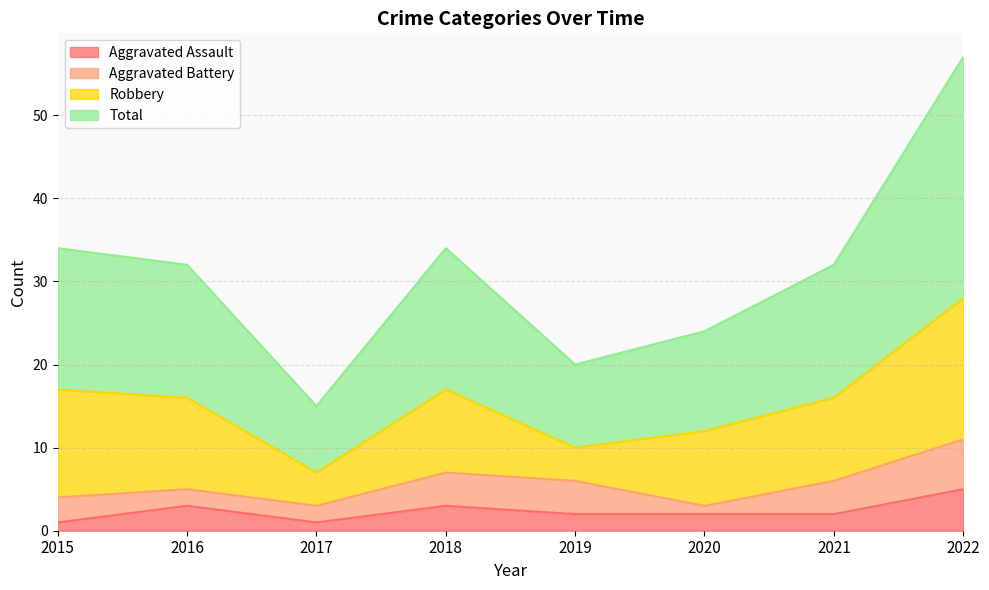

What is the spread (max minus min) of values at 2020?

22